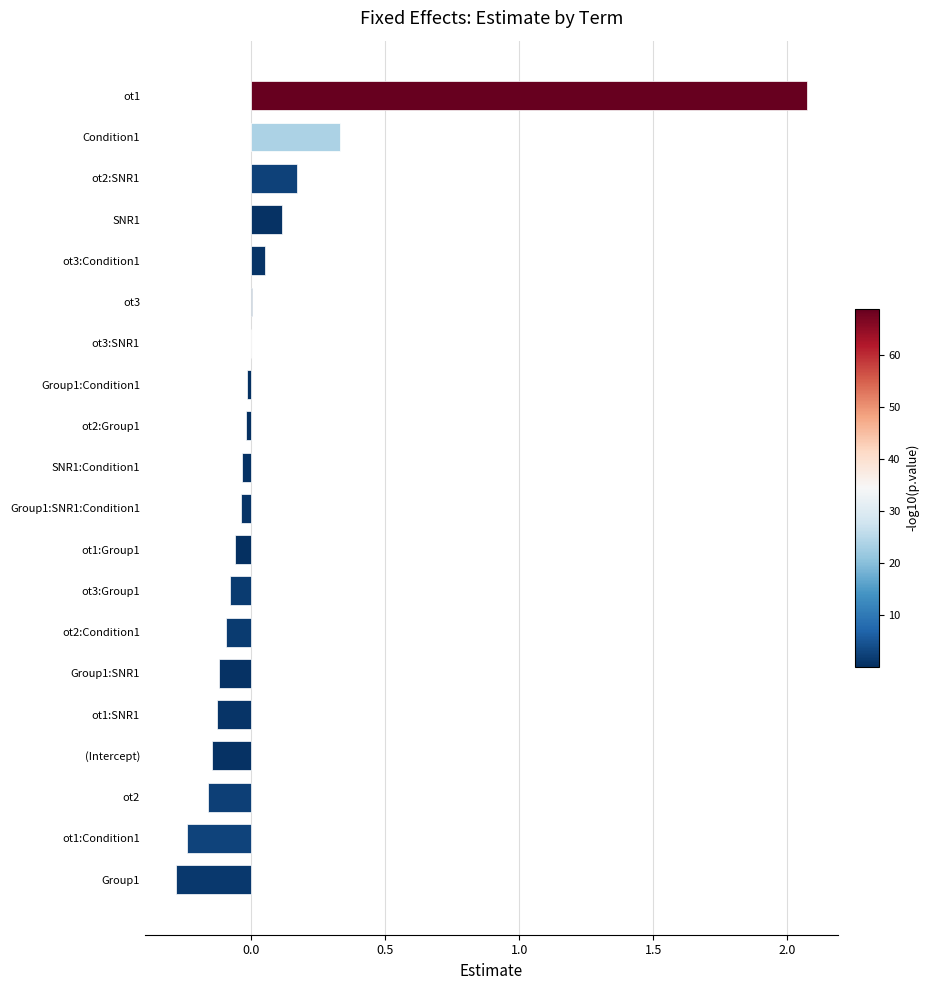

Is it true that the value at ot2:Condition1 is -0.0?

False